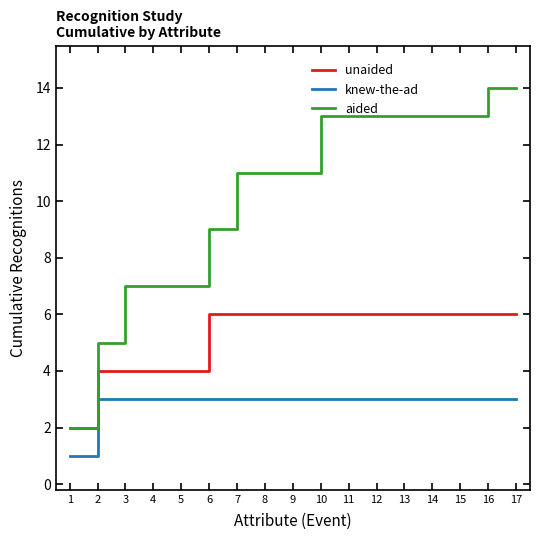

Rank the series by their maximum value, from lowest to highest.

knew-the-ad, unaided, aided